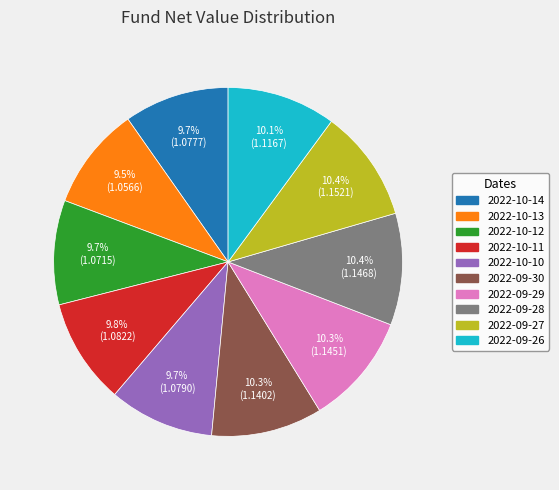

To the nearest percent, what is the average slice percentage?

10%